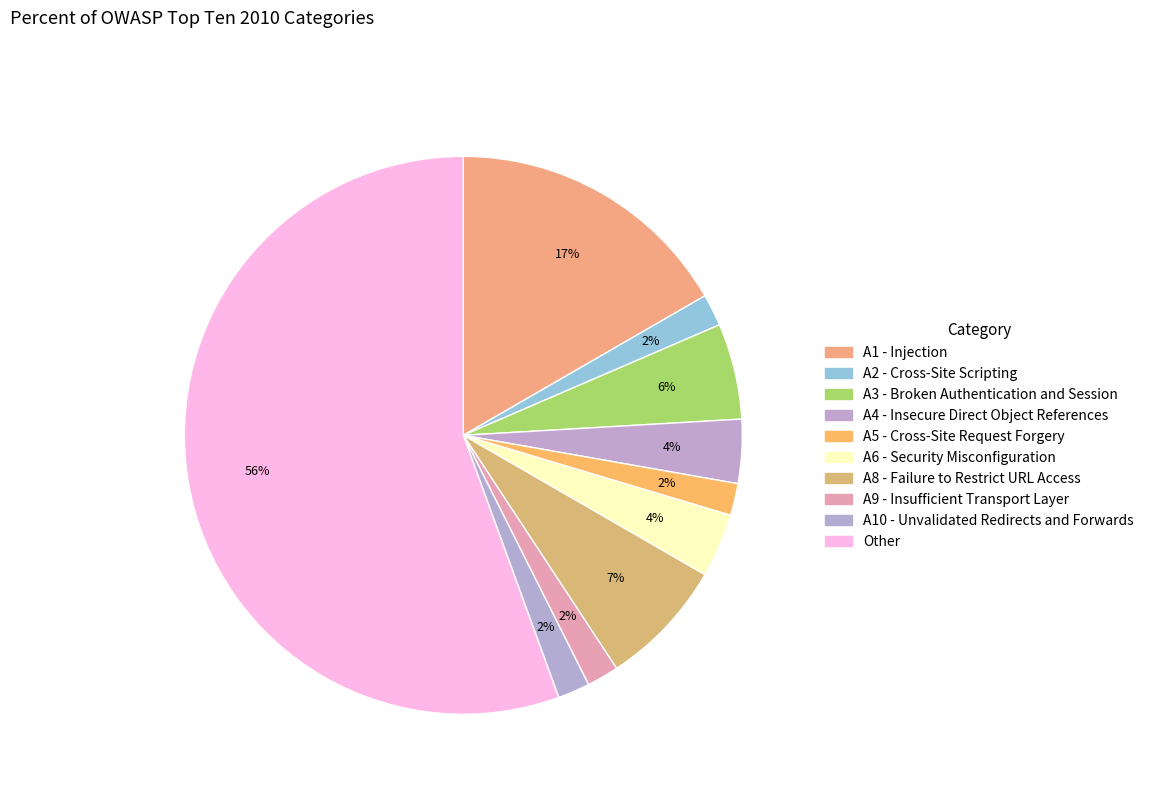

How many segments does this pie chart have?

10